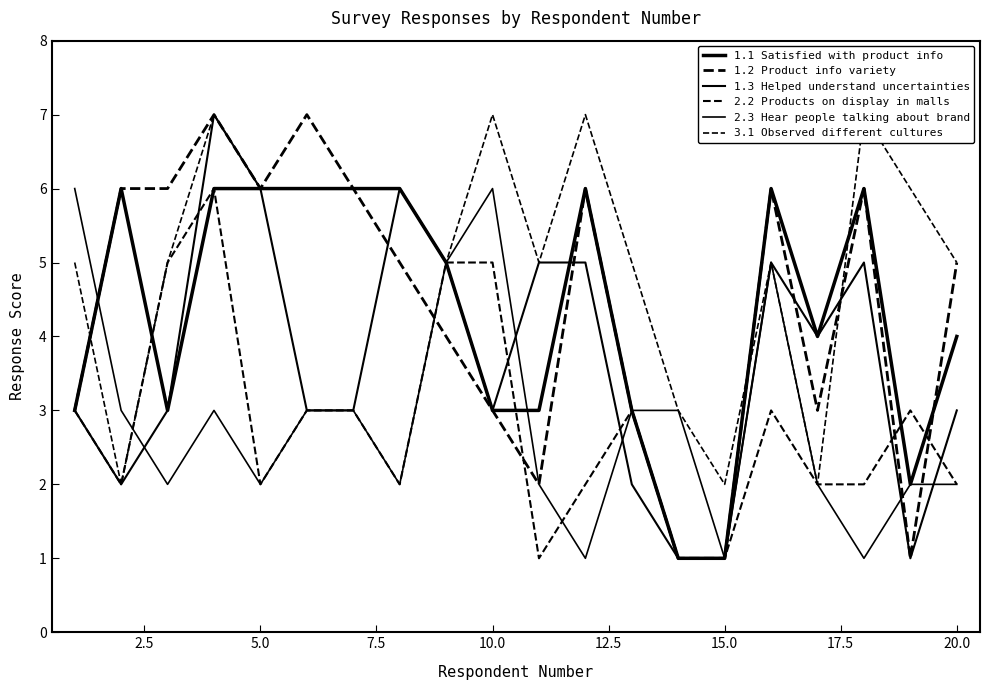

How many interior local peaks does the 2.2 Products on display in malls series have?

4